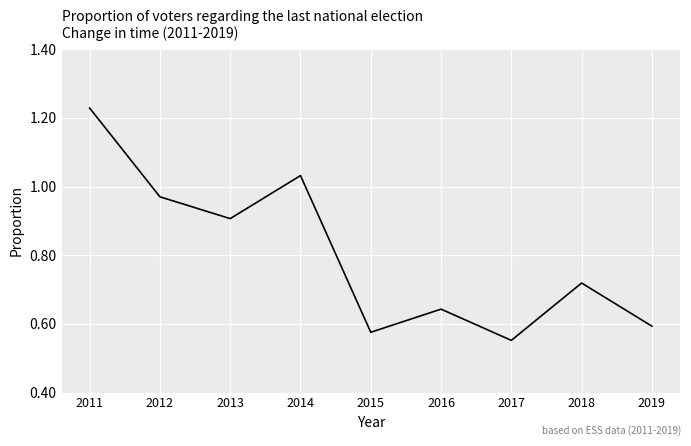

List the labels in order of value, largest first.

2011, 2014, 2012, 2013, 2018, 2016, 2019, 2015, 2017